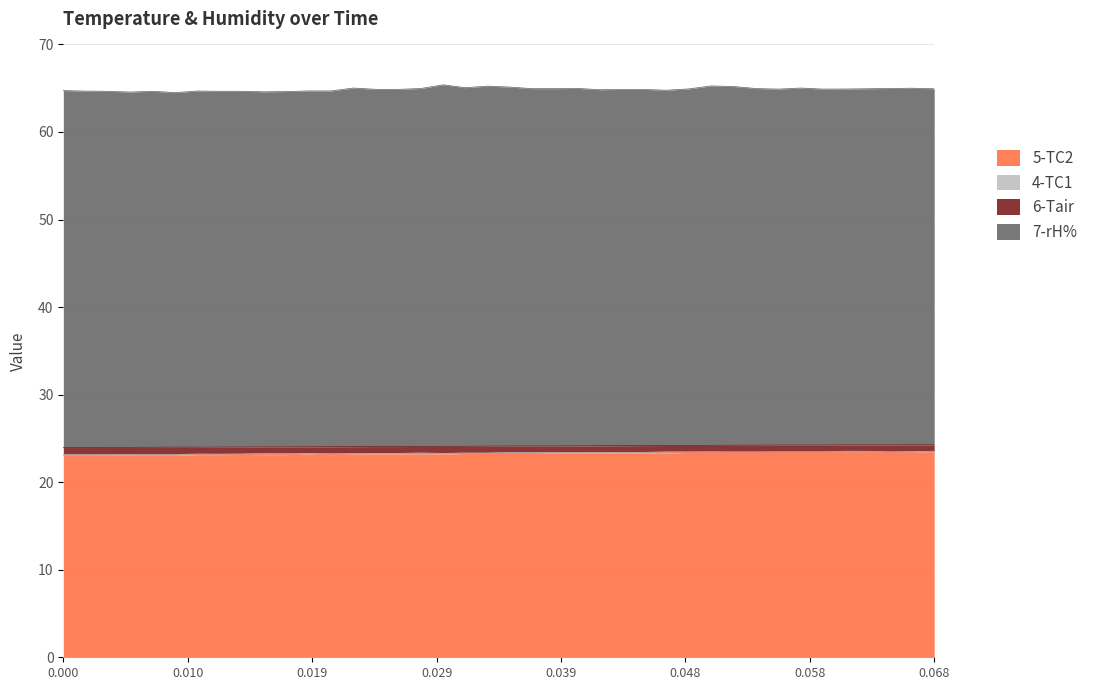

What is the difference between the second highest and second lowest values in the 4-TC1 series?

0.4